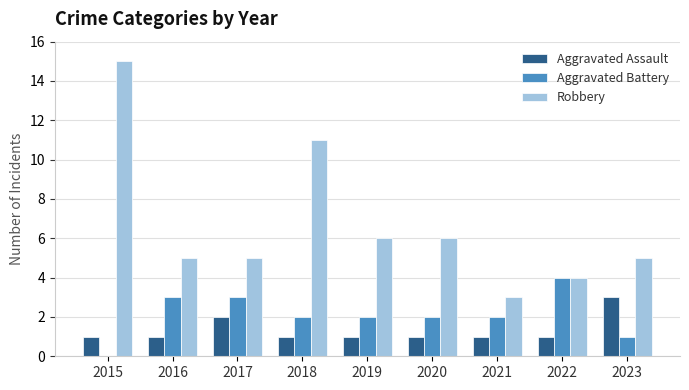

What is the maximum value shown in the chart?

15